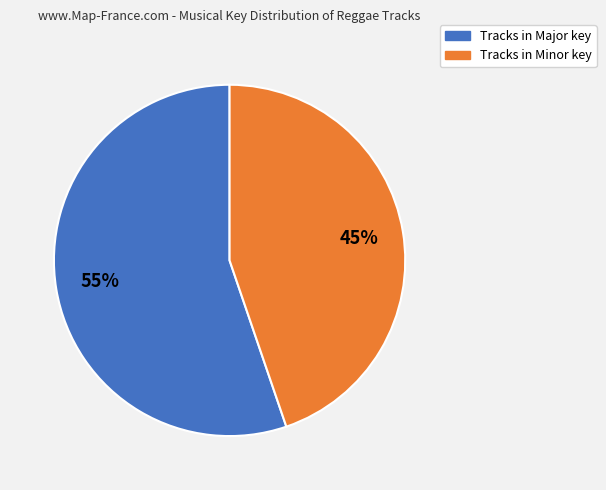

Is there any slice that represents more than half of the pie?

Yes